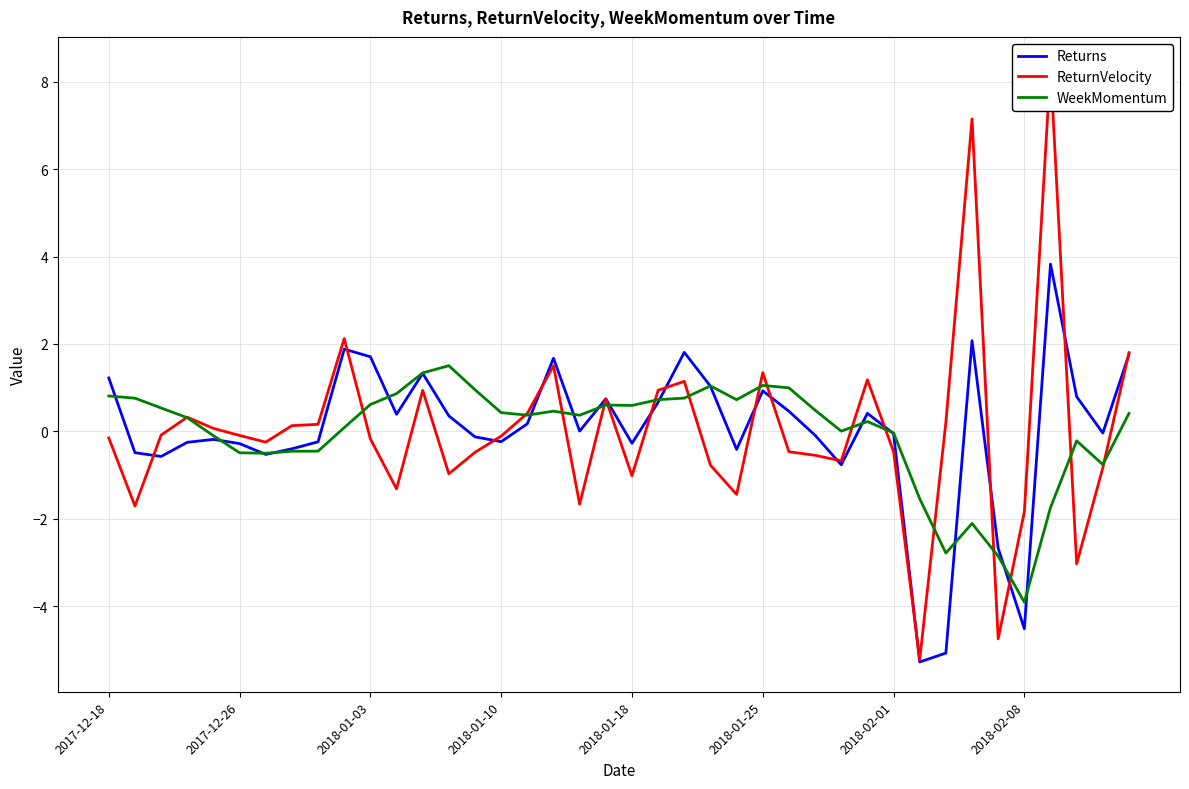

Rank the series at 13 from highest to lowest value.

WeekMomentum, Returns, ReturnVelocity